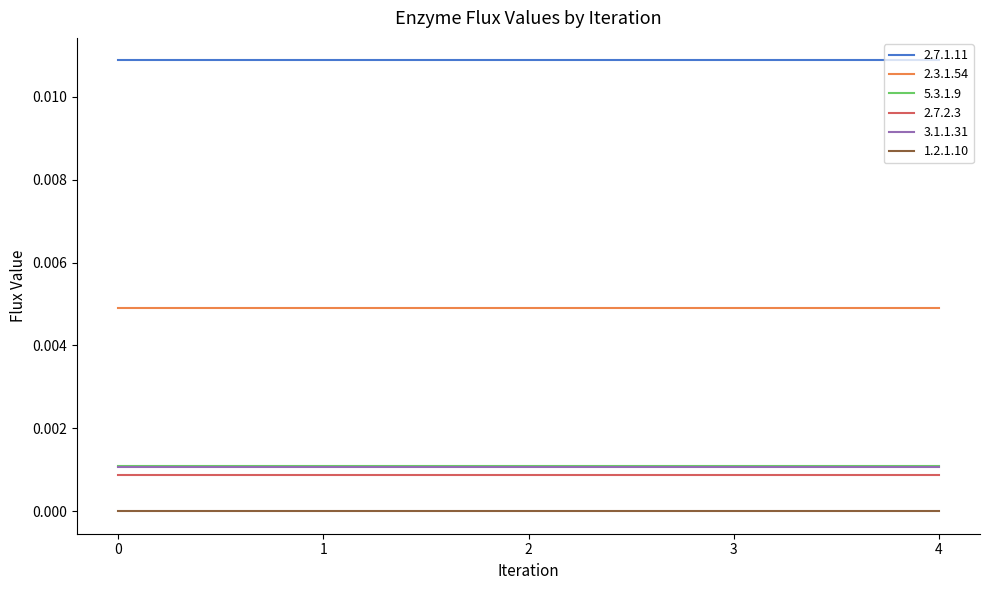

Is the value of 5.3.1.9 at 0 greater than the value of 2.3.1.54 at 1?

No